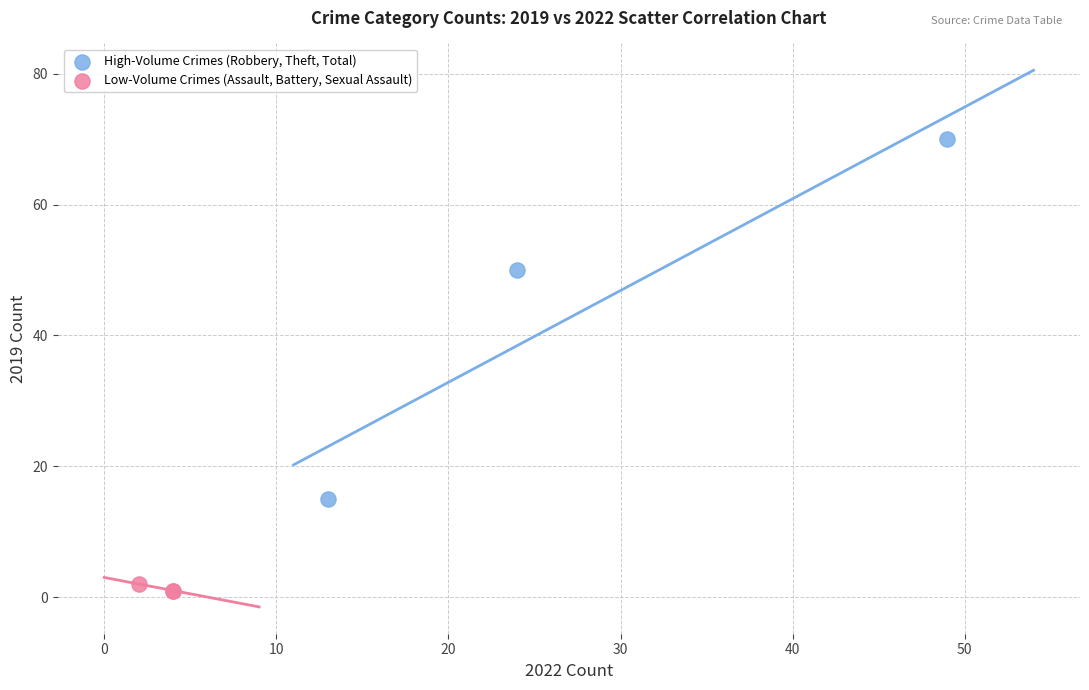

Which series contains the lowest Y value?

Low-Volume Crimes (Assault, Battery, Sexual Assault)